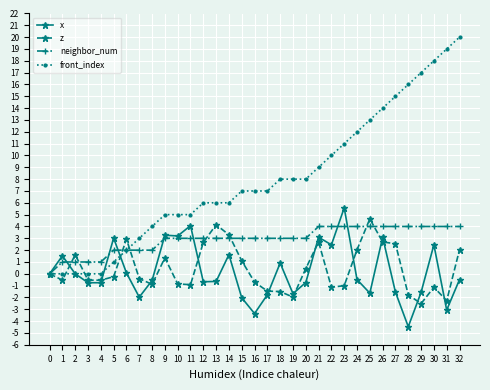

What is the minimum value shown in the chart?

-4.5